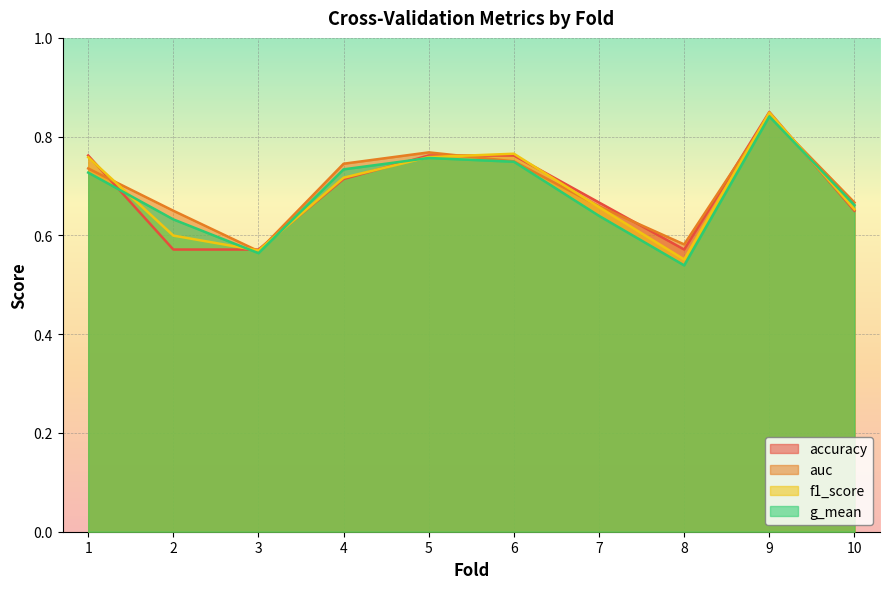

Reading left to right, extract all data points from this chart.

accuracy: 0.8	0.6	0.6	0.7	0.8	0.8	0.7	0.6	0.8	0.7
auc: 0.7	0.7	0.6	0.7	0.8	0.8	0.7	0.6	0.8	0.7
f1_score: 0.8	0.6	0.6	0.7	0.8	0.8	0.7	0.6	0.8	0.7
g_mean: 0.7	0.6	0.6	0.7	0.8	0.7	0.6	0.5	0.8	0.7